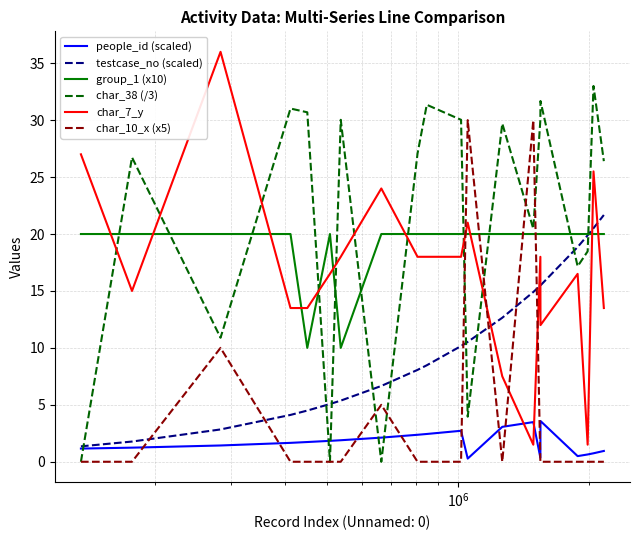

True or false: char_38 (/3) and testcase_no (scaled) intersect in this chart.

True